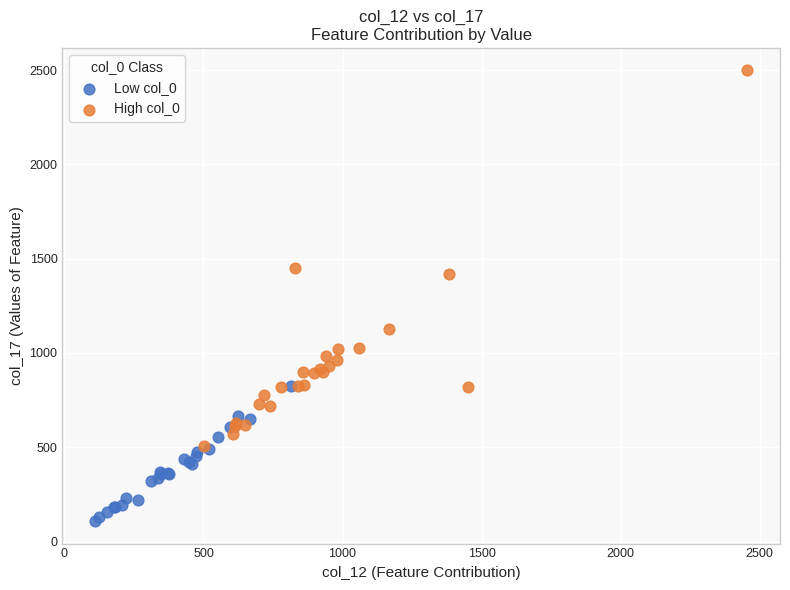

Which series contains the lowest Y value?

Low col_0